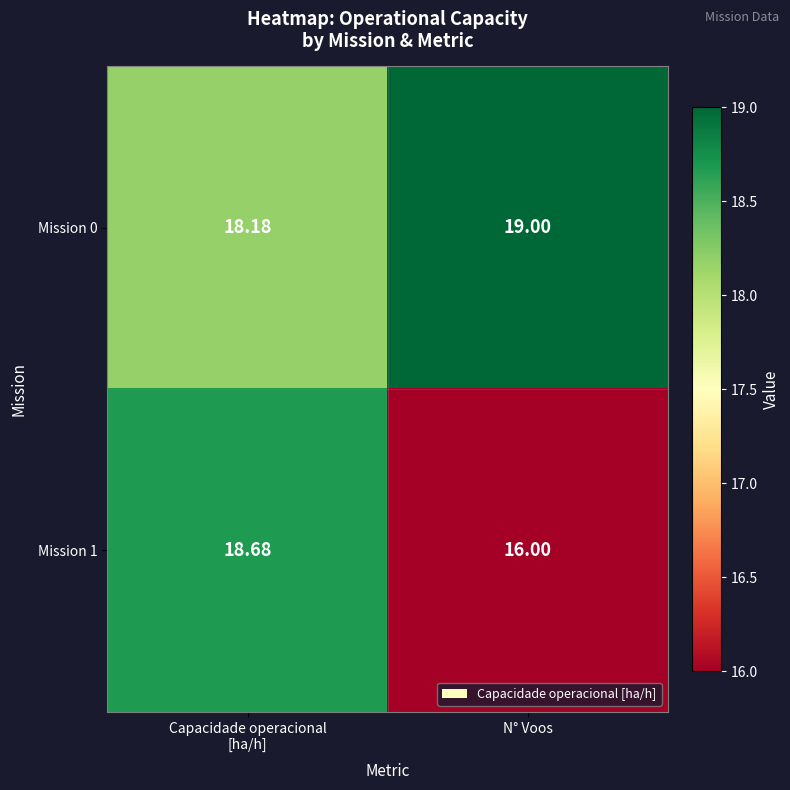

What is the smallest value displayed?

16.0